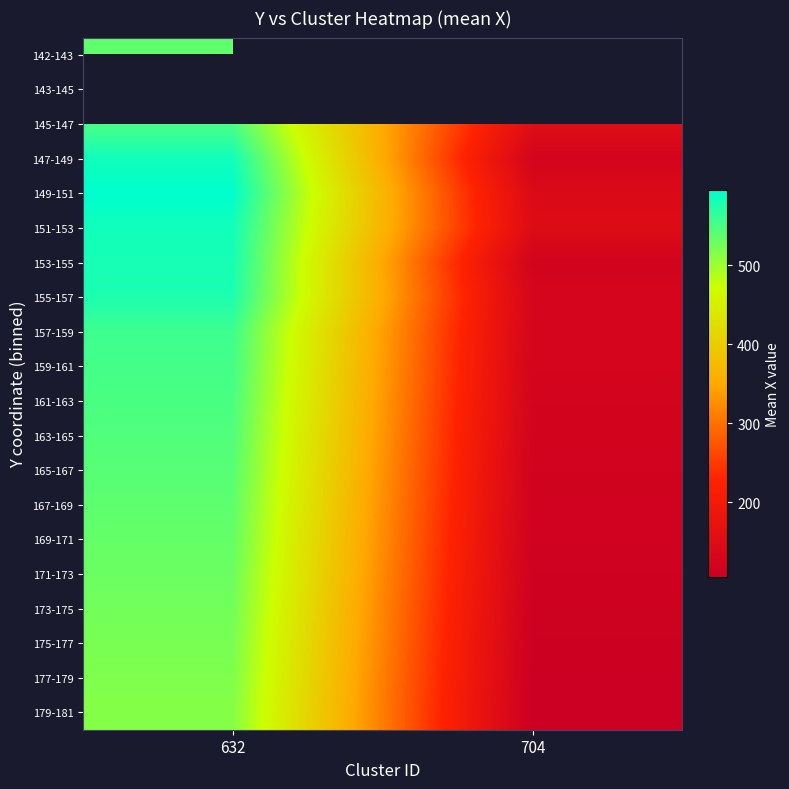

What is the approximate value of 165-167 at 632?

542.0